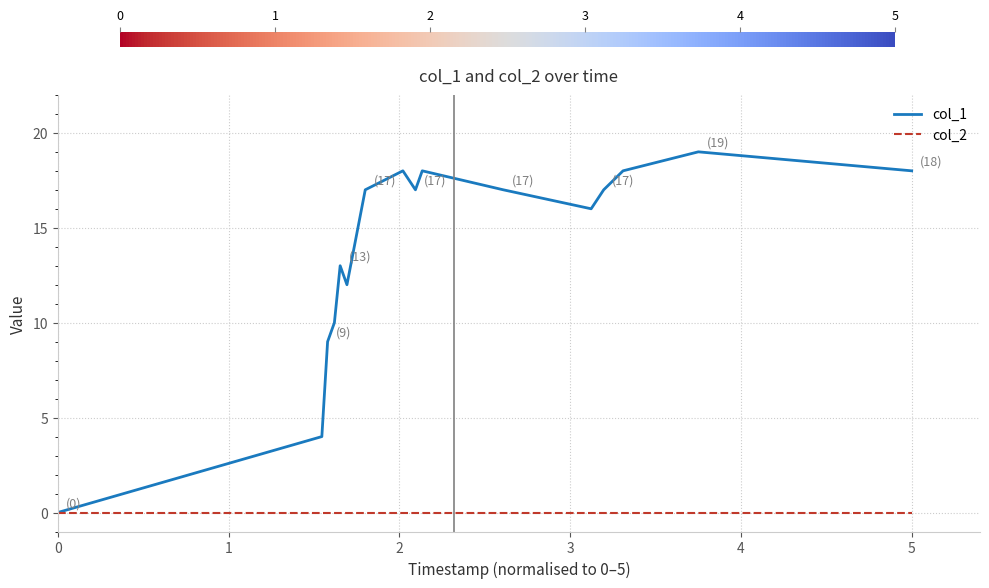

Which series has the largest range (max minus min)?

col_1